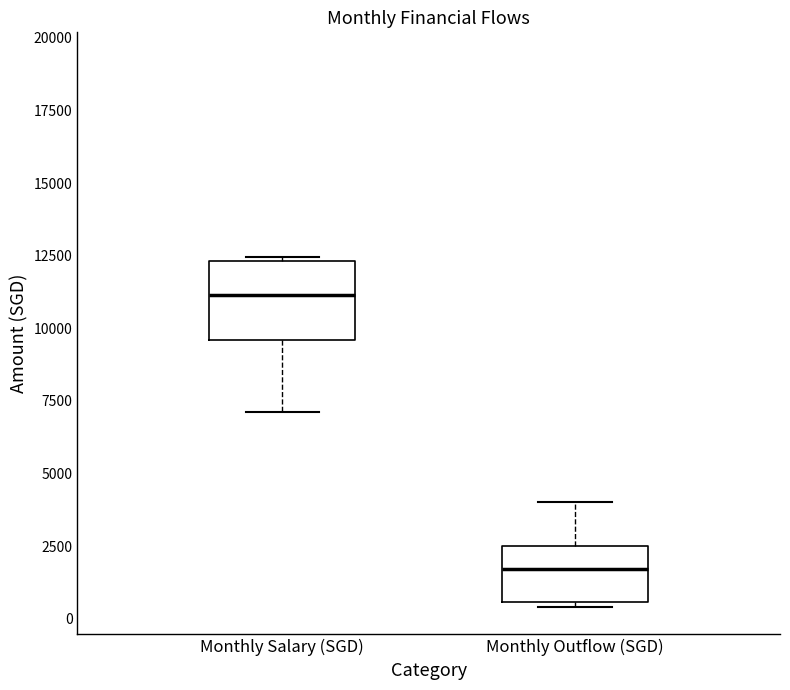

Reading left to right, transcribe this box plot: for each box, give where its median line is, the range the box spans, and where its two whiskers end, as read against the y-axis. The values are not printed on the chart, so give them approximately, as read against the axis.

Monthly Salary (SGD): median 11000, box 9500 to 12500, whiskers 7000 to 12500
Monthly Outflow (SGD): median 1500, box 500 to 2500, whiskers 500 (just below the box's lower edge) to 4000